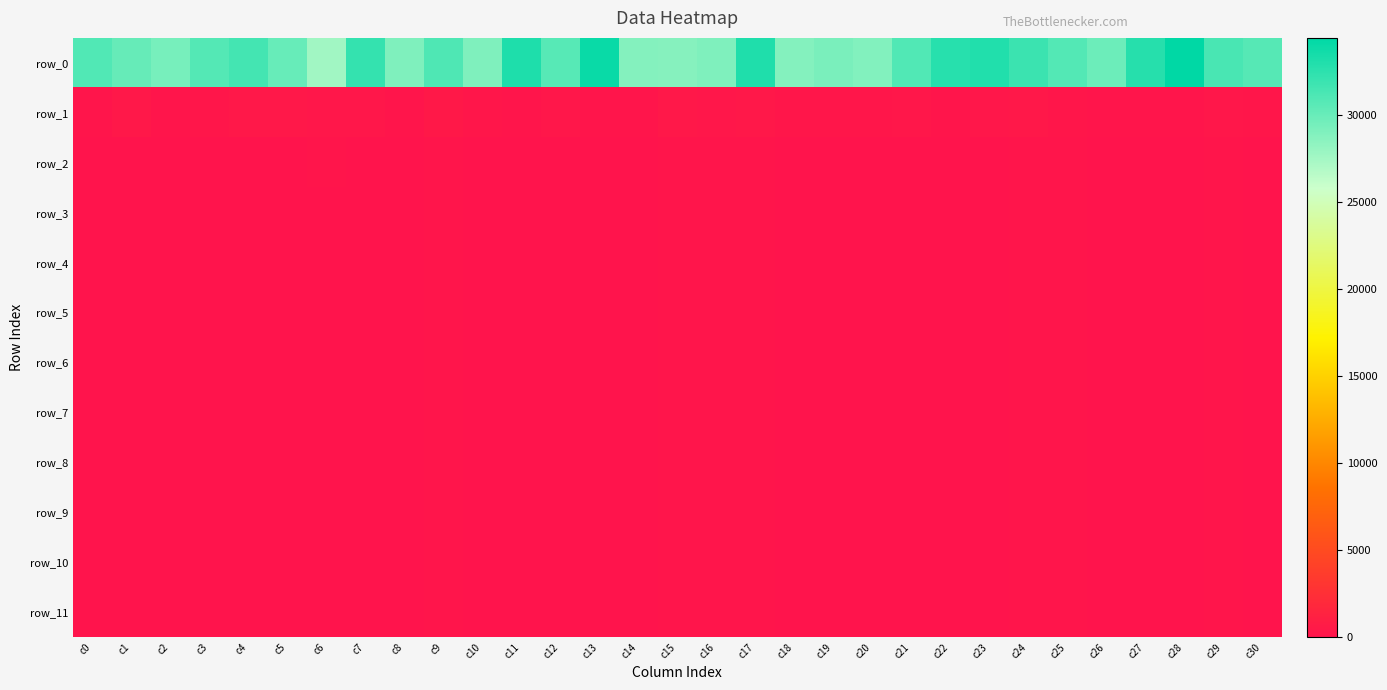

Reading left to right, extract all data points from this chart.

row_0: c0=30932.0	c1=30086.1	c2=29333.3	c3=30822.8	c4=31509.8	c5=29992.2	c6=27624.8	c7=32159.3	c8=29005.4	c9=31057.6	c10=28980.4	c11=33119.0	c12=30671.4	c13=33988.3	c14=28810.6	c15=28761.3	c16=29008.3	c17=33072.4	c18=28794.9	c19=29185.2	c20=28878.5	c21=30956.6	c22=32711.4	c23=32967.5	c24=31890.5	c25=30870.2	c26=29833.8	c27=32800.7	c28=34426.3	c29=31319.2	c30=30785.7
row_1: c0=163.5	c1=343.6	c2=197.2	c3=241.4	c4=341.2	c5=357.4	c6=269.2	c7=323.7	c8=191.8	c9=444.3	c10=247.0	c11=167.1	c12=322.8	c13=172.9	c14=67.5	c15=336.5	c16=328.6	c17=353.8	c18=247.2	c19=251.8	c20=245.6	c21=310.8	c22=163.9	c23=273.9	c24=352.6	c25=240.3	c26=189.5	c27=149.8	c28=106.7	c29=308.3	c30=257.0
row_2: c0=51.4	c1=63.1	c2=11.2	c3=42.1	c4=50.6	c5=57.6	c6=69.3	c7=50.6	c8=19.5	c9=169.1	c10=49.0	c11=15.8	c12=44.6	c13=9.7	c14=0.0	c15=111.2	c16=126.1	c17=77.8	c18=44.0	c19=32.8	c20=57.1	c21=53.0	c22=34.0	c23=30.3	c24=104.8	c25=117.5	c26=36.5	c27=13.4	c28=0.5	c29=88.0	c30=54.4
row_3: c0=49.5	c1=51.5	c2=10.7	c3=38.2	c4=46.4	c5=57.1	c6=64.0	c7=49.5	c8=18.4	c9=164.5	c10=47.9	c11=14.1	c12=43.2	c13=8.0	c14=0.0	c15=98.1	c16=121.3	c17=77.0	c18=42.5	c19=31.1	c20=54.1	c21=50.5	c22=33.4	c23=27.1	c24=93.2	c25=114.2	c26=36.1	c27=4.6	c28=0.5	c29=83.7	c30=51.0
row_4: c0=49.3	c1=51.3	c2=10.7	c3=38.1	c4=46.3	c5=57.1	c6=62.4	c7=49.4	c8=18.4	c9=164.2	c10=47.9	c11=13.9	c12=43.1	c13=7.9	c14=0.0	c15=96.8	c16=120.8	c17=77.0	c18=42.5	c19=31.1	c20=54.1	c21=50.4	c22=33.4	c23=26.9	c24=90.8	c25=113.5	c26=36.1	c27=2.5	c28=0.5	c29=83.7	c30=50.7
row_5: c0=49.2	c1=51.3	c2=10.7	c3=38.1	c4=46.3	c5=57.1	c6=62.1	c7=49.3	c8=18.3	c9=164.1	c10=47.9	c11=13.9	c12=43.1	c13=7.9	c14=0.0	c15=96.7	c16=120.8	c17=77.0	c18=42.5	c19=31.1	c20=54.1	c21=50.4	c22=33.4	c23=26.9	c24=90.2	c25=113.1	c26=36.1	c27=2.5	c28=0.5	c29=83.7	c30=50.6
row_6: c0=49.2	c1=51.3	c2=10.7	c3=38.1	c4=46.3	c5=57.1	c6=62.0	c7=49.3	c8=18.3	c9=164.1	c10=47.9	c11=13.9	c12=43.1	c13=7.8	c14=0.0	c15=96.7	c16=120.8	c17=77.0	c18=42.5	c19=31.1	c20=54.1	c21=50.4	c22=33.4	c23=26.9	c24=89.9	c25=112.9	c26=36.1	c27=2.5	c28=0.5	c29=83.7	c30=50.6
row_7: c0=49.2	c1=51.3	c2=10.7	c3=38.1	c4=46.3	c5=57.1	c6=62.0	c7=49.3	c8=18.3	c9=164.1	c10=47.9	c11=13.9	c12=43.1	c13=7.8	c14=0.0	c15=96.7	c16=120.8	c17=77.0	c18=42.5	c19=31.1	c20=54.1	c21=50.4	c22=33.4	c23=26.9	c24=89.8	c25=112.8	c26=36.1	c27=2.5	c28=0.5	c29=83.7	c30=50.6
row_8: c0=49.2	c1=51.3	c2=10.7	c3=38.1	c4=46.3	c5=57.1	c6=62.0	c7=49.3	c8=18.3	c9=164.1	c10=47.9	c11=13.9	c12=43.1	c13=7.8	c14=0.0	c15=96.7	c16=120.8	c17=77.0	c18=42.5	c19=31.1	c20=54.1	c21=50.4	c22=33.4	c23=26.9	c24=89.8	c25=112.8	c26=36.1	c27=2.5	c28=0.5	c29=83.7	c30=50.6
row_9: c0=49.2	c1=51.3	c2=10.7	c3=38.1	c4=46.3	c5=57.1	c6=62.0	c7=49.3	c8=18.3	c9=164.1	c10=47.9	c11=13.9	c12=43.1	c13=7.8	c14=0.0	c15=96.7	c16=120.8	c17=77.0	c18=42.5	c19=31.1	c20=54.1	c21=50.4	c22=33.4	c23=26.9	c24=89.8	c25=112.8	c26=36.1	c27=2.5	c28=0.5	c29=83.7	c30=50.6
row_10: c0=49.2	c1=51.3	c2=10.7	c3=38.1	c4=46.3	c5=57.1	c6=62.0	c7=49.3	c8=18.3	c9=164.1	c10=47.9	c11=13.9	c12=43.1	c13=7.8	c14=0.0	c15=96.7	c16=120.8	c17=77.0	c18=42.5	c19=31.1	c20=54.1	c21=50.4	c22=33.4	c23=26.9	c24=89.8	c25=112.7	c26=36.1	c27=2.5	c28=0.5	c29=83.7	c30=50.6
row_11: c0=49.2	c1=51.3	c2=10.7	c3=38.1	c4=46.3	c5=57.1	c6=62.0	c7=49.3	c8=18.3	c9=164.1	c10=47.9	c11=13.9	c12=43.1	c13=7.8	c14=0.0	c15=96.7	c16=120.8	c17=77.0	c18=42.5	c19=31.1	c20=54.1	c21=50.4	c22=33.4	c23=26.9	c24=89.8	c25=112.7	c26=36.1	c27=2.5	c28=0.5	c29=83.7	c30=50.6